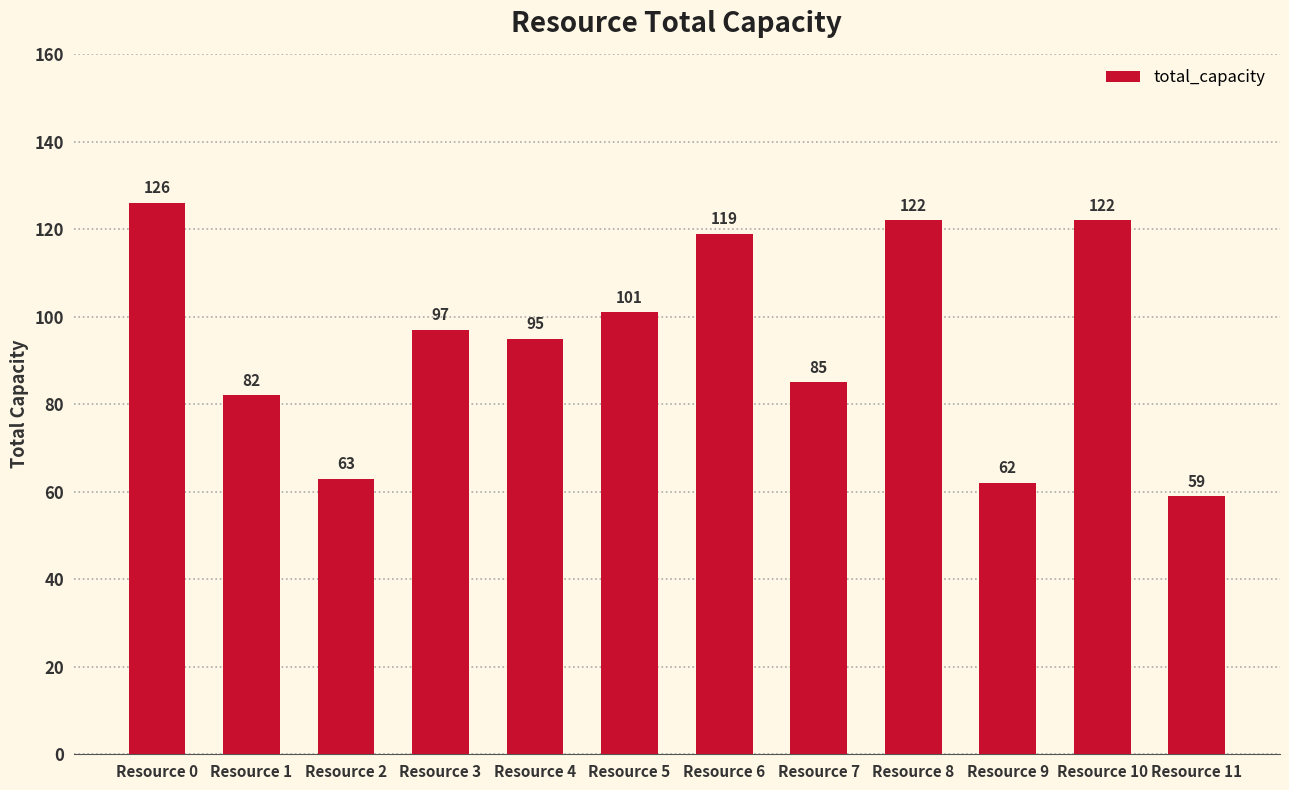

What is the greatest value displayed?

126